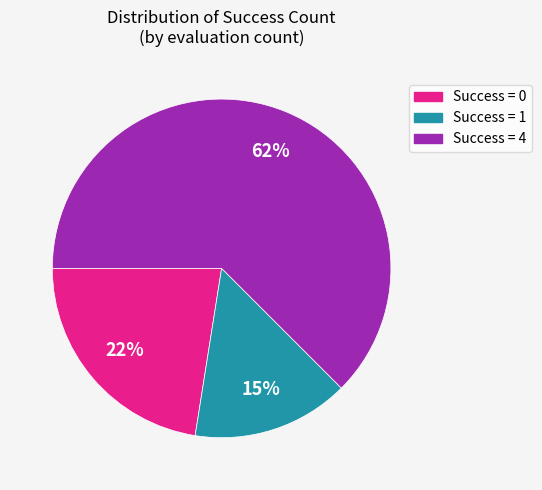

To the nearest percent, what is the average slice percentage?

33%